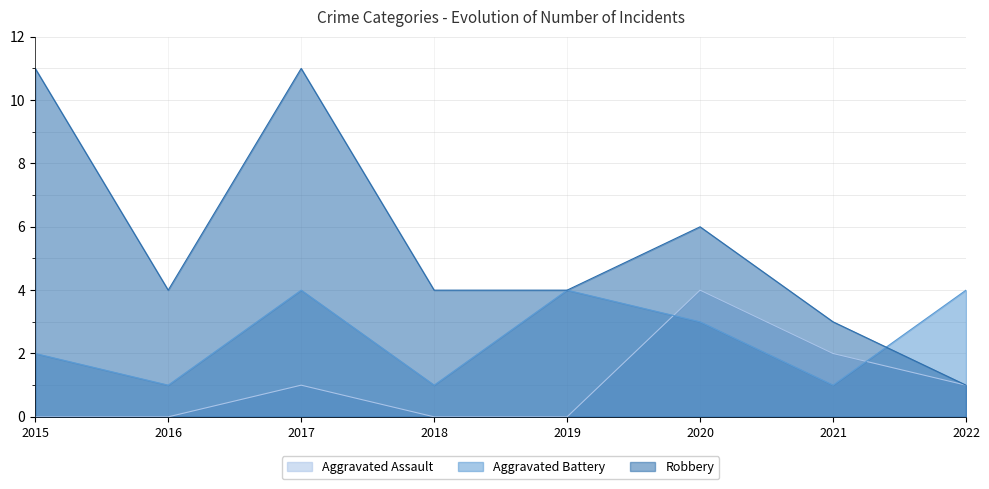

How many lines are shown in the chart?

3